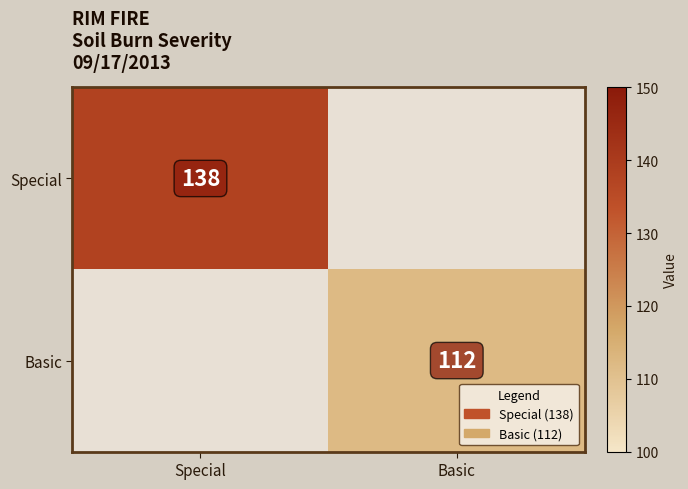

True or false: Special has a value of 138 at Special.

True